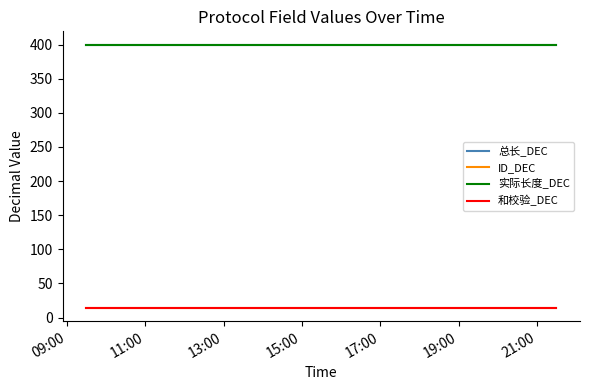

Does the chart display data point markers on the line(s)?

No